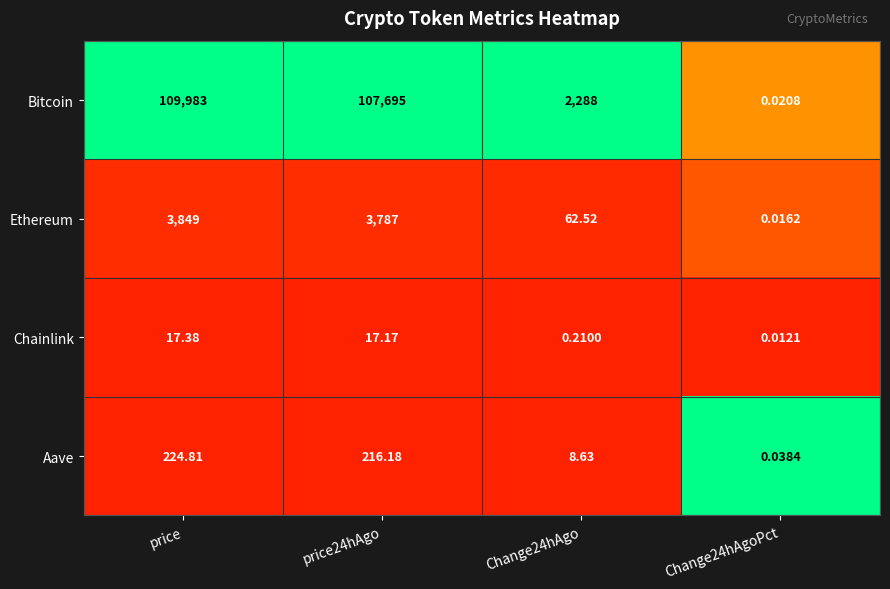

Between price and Change24hAgo, which series saw the biggest shift?

Bitcoin